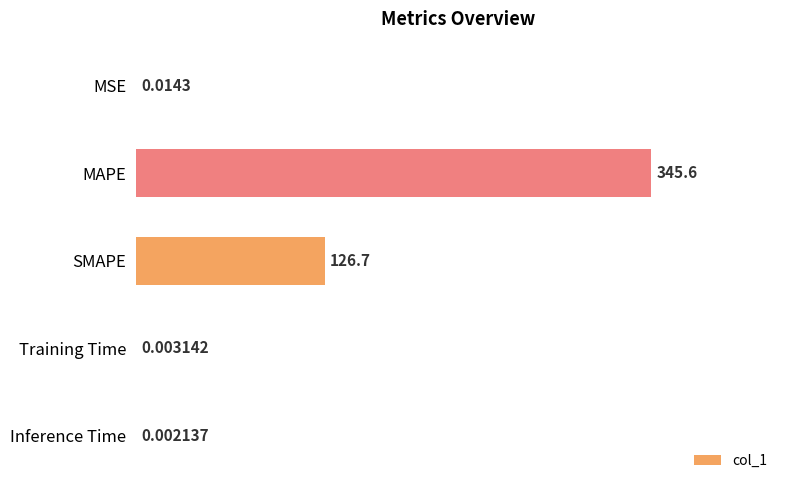

Which category has the highest value across all series?

MAPE